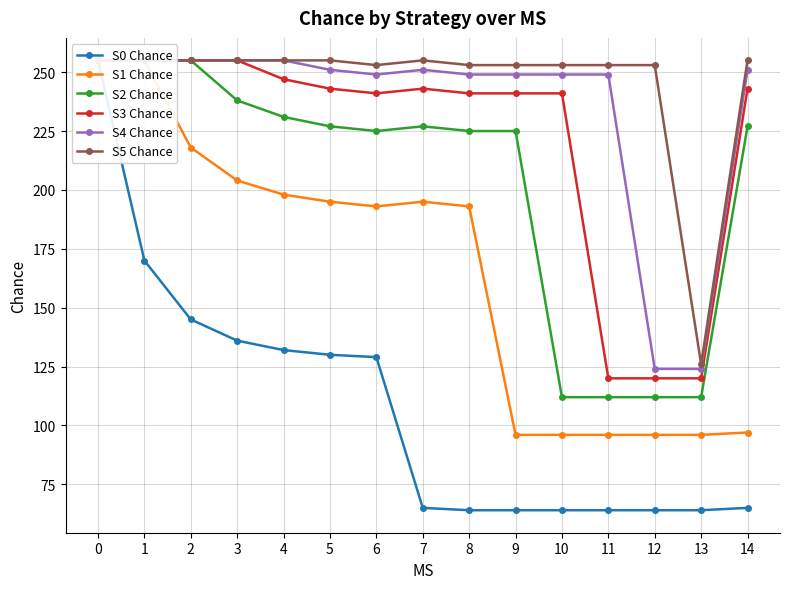

Is it true that S5 Chance equals 255 at 3?

True